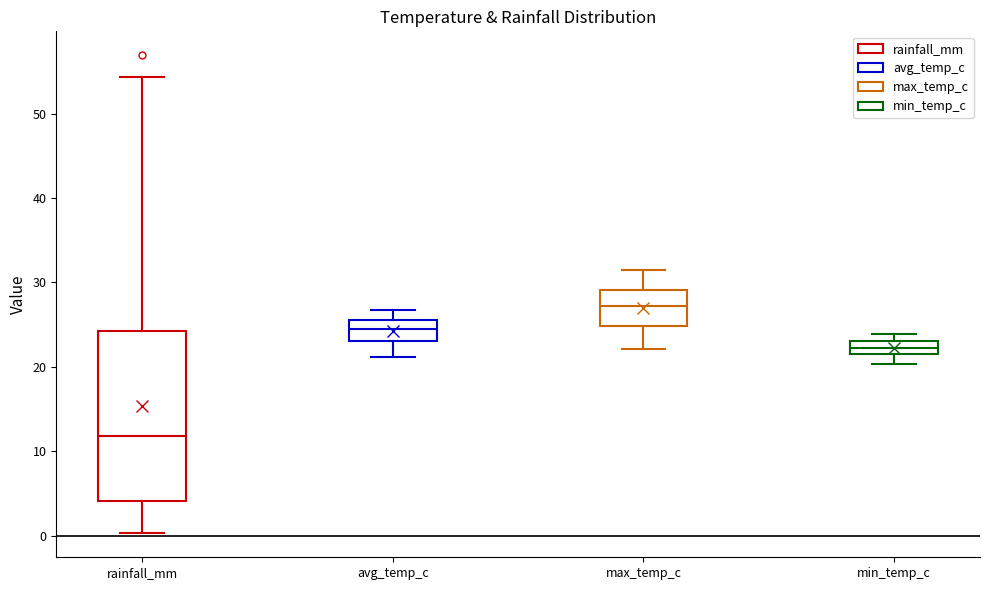

Where does the upper whisker of the box for avg_temp_c end on the y-axis? The values are not printed on the chart, so give them approximately, as read against the axis.

27